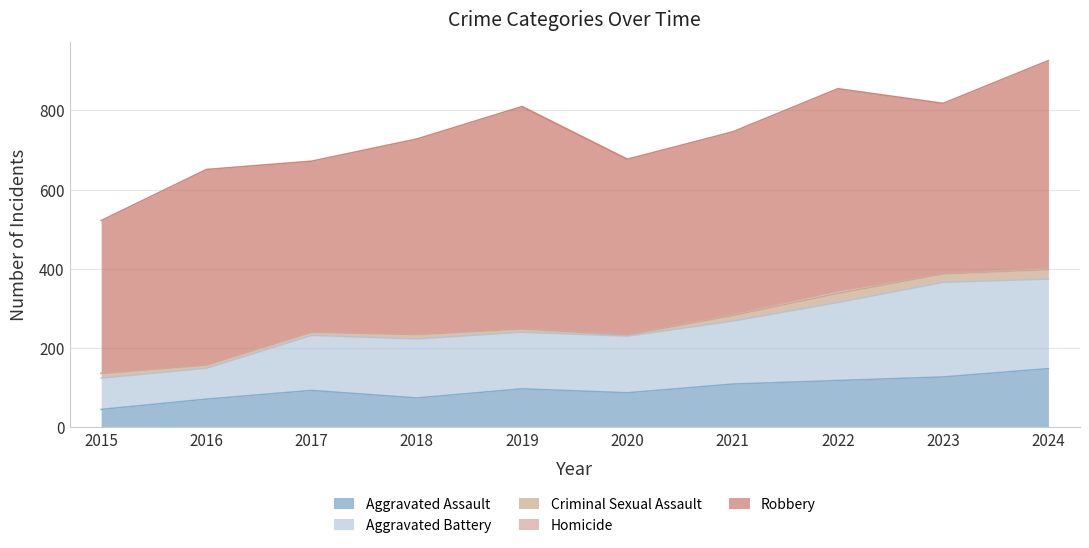

Rank the series at 2019 from lowest to highest value.

Homicide, Criminal Sexual Assault, Aggravated Assault, Aggravated Battery, Robbery